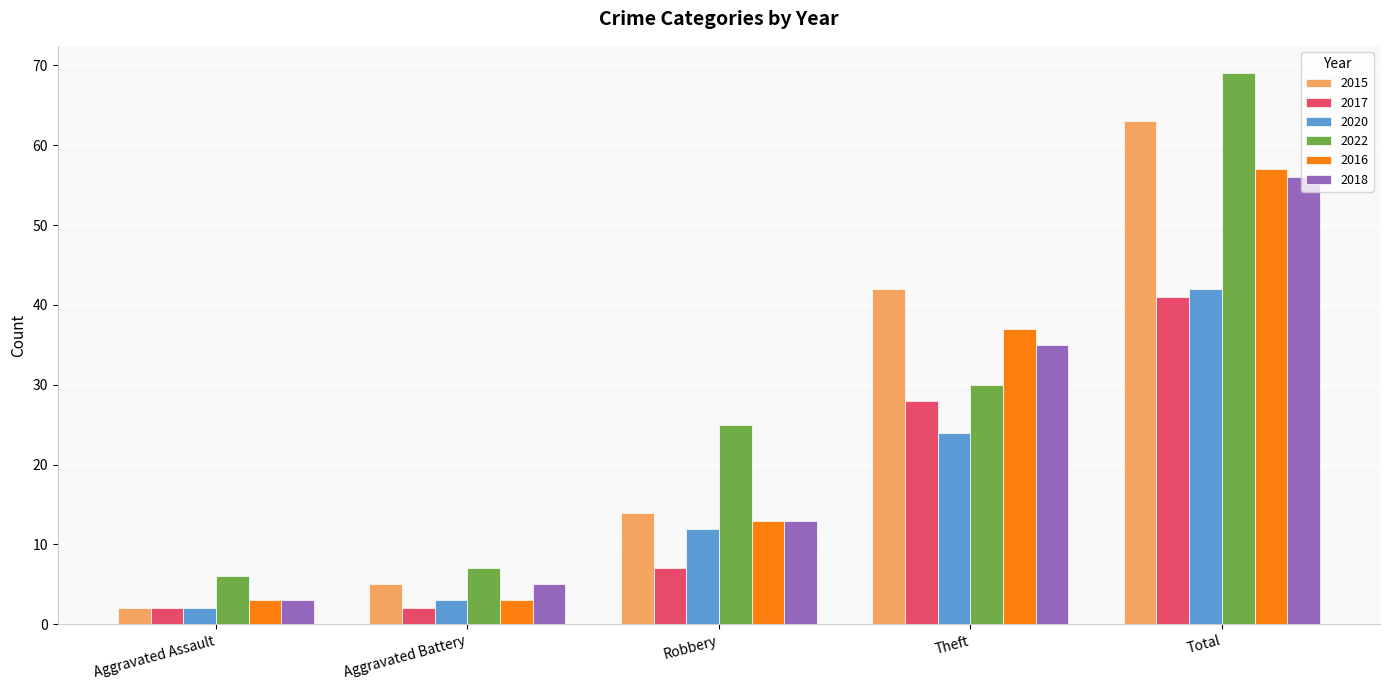

What are all the series names shown in the legend?

2015, 2017, 2020, 2022, 2016, 2018